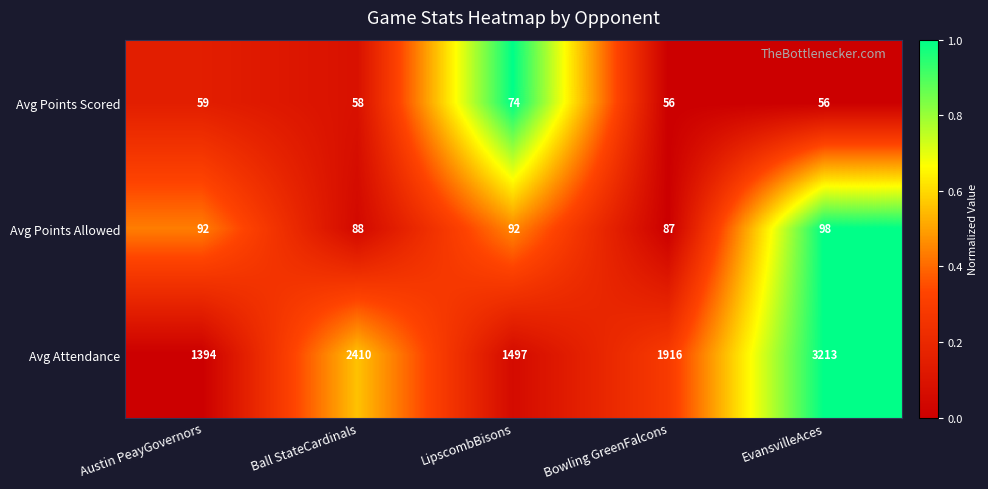

How many values in the Avg Attendance series are below 1916?

2